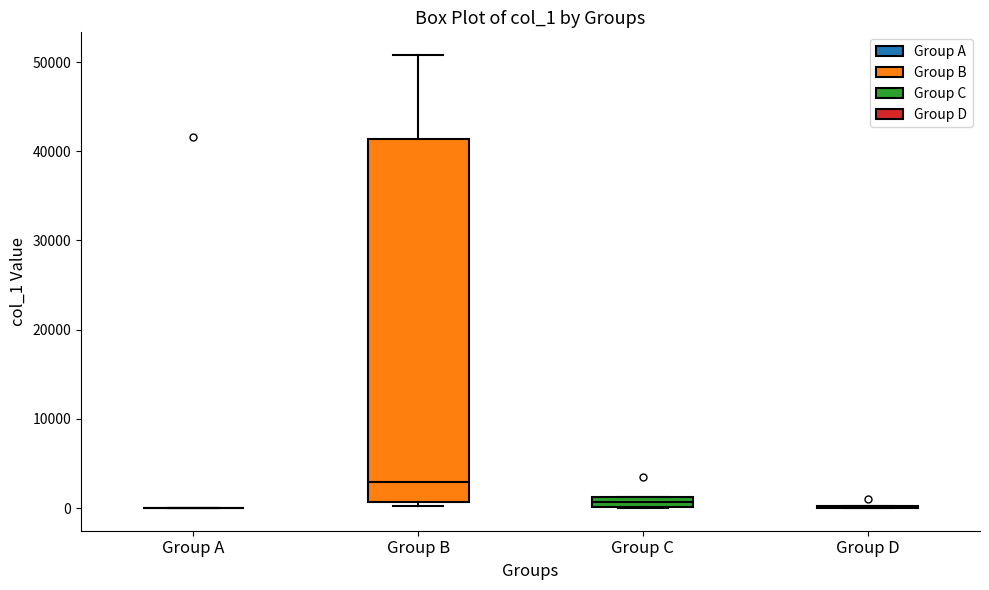

Where is the upper edge of the box for Group B on the y-axis? The values are not printed on the chart, so give them approximately, as read against the axis.

41000